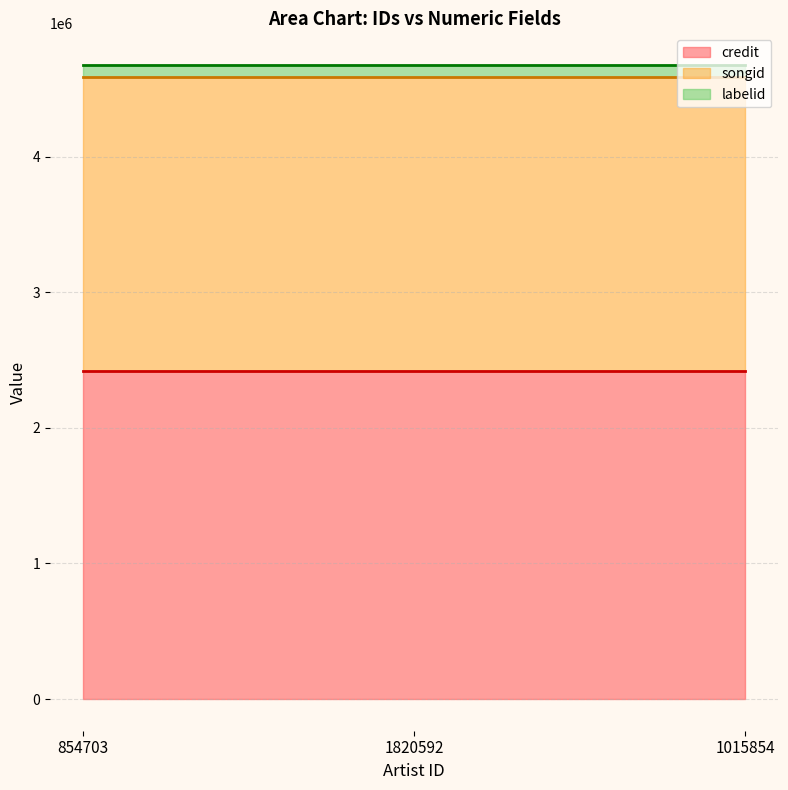

True or false: credit has a value of 2422102 at 854703.

True